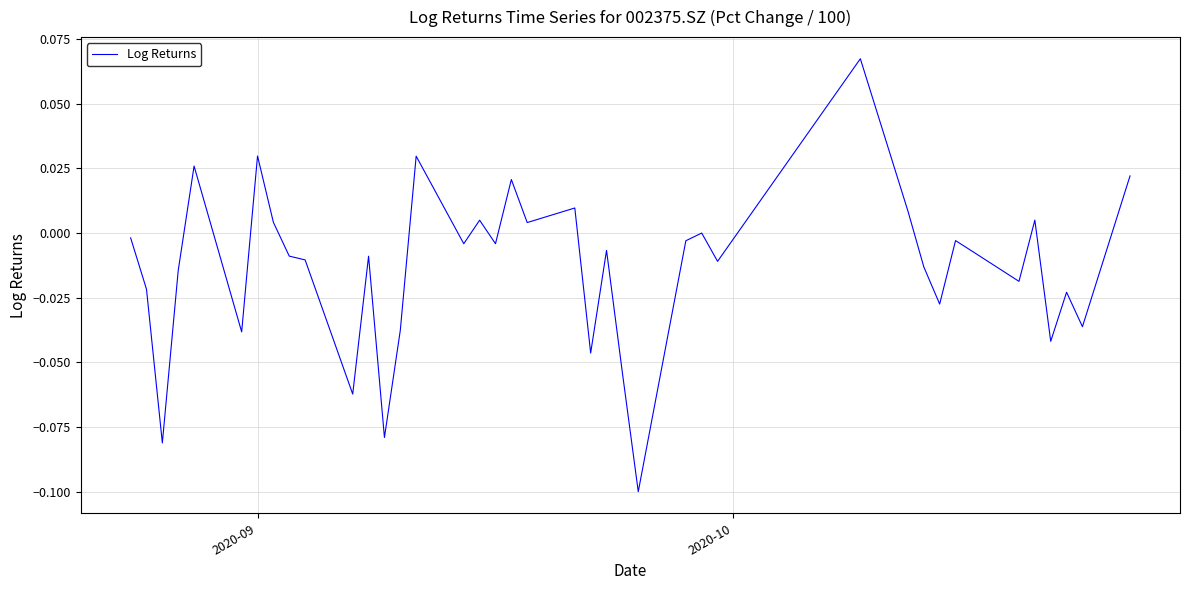

Reading left to right, what are all the values shown in this chart?

-0.0	-0.0	-0.1	-0.0	0.0	-0.0	0.0	0.0	-0.0	-0.0	-0.1	-0.0	-0.1	-0.0	0.0	-0.0	0.0	-0.0	0.0	0.0	0.0	-0.0	-0.0	-0.1	-0.1	-0.0	0.0	-0.0	0.1	0.0	-0.0	-0.0	-0.0	-0.0	-0.0	0.0	-0.0	-0.0	-0.0	0.0